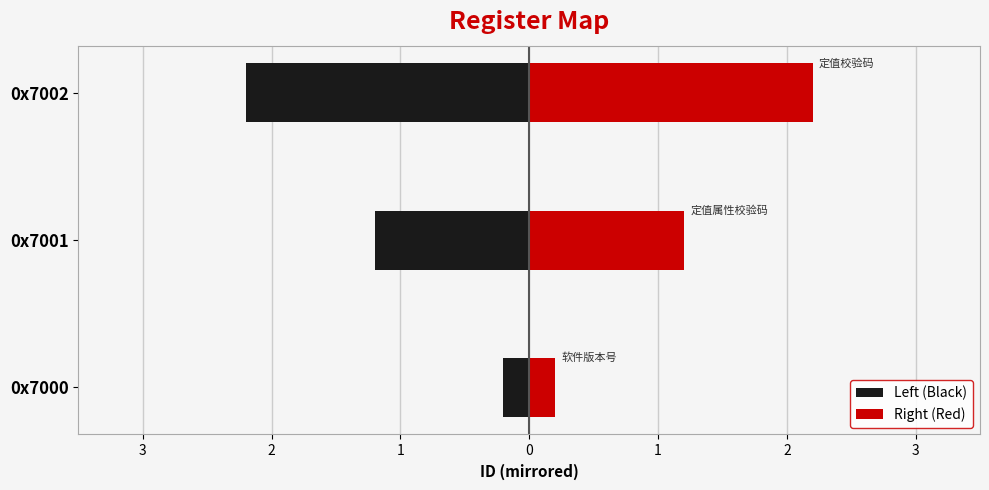

How many bars are there in total?

6